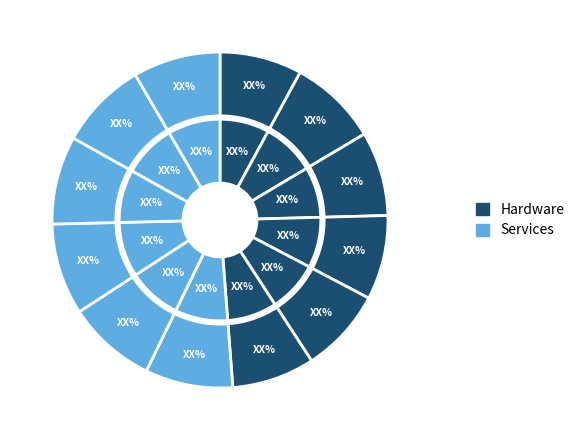

How many slices are in this pie chart?

12